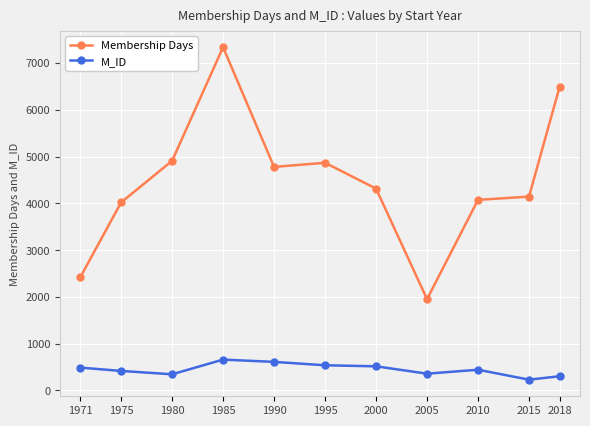

Rank the series by their average value, from lowest to highest.

M_ID, Membership Days